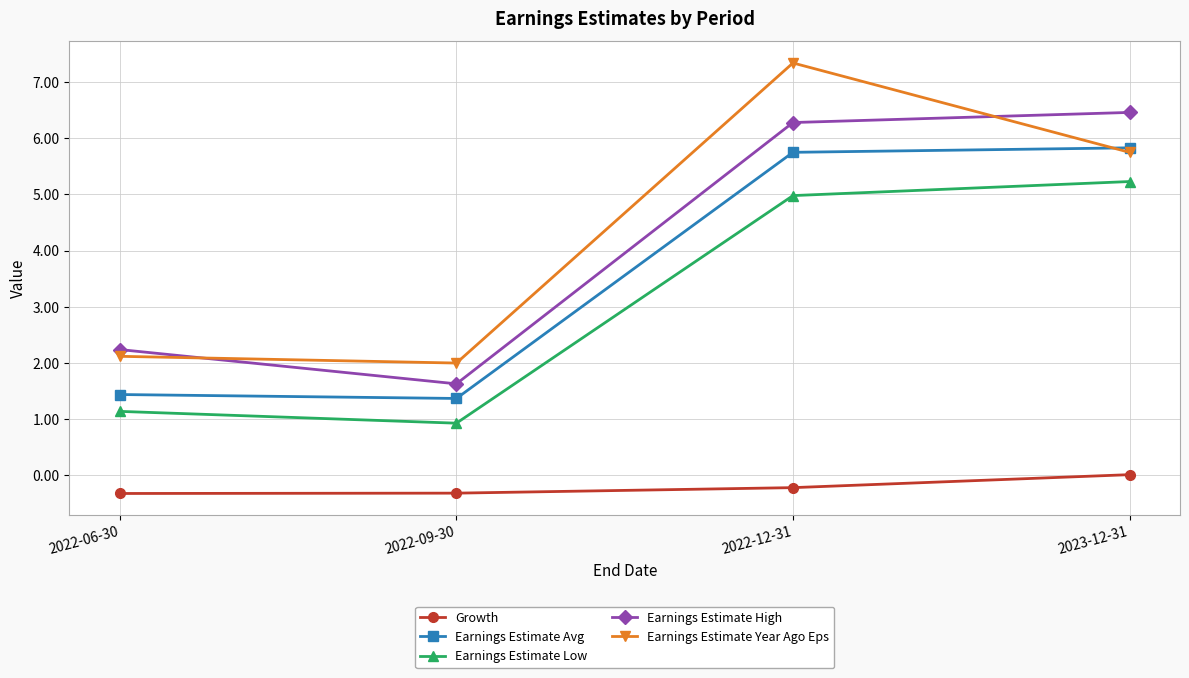

Is this an area chart (filled region under the line)?

No